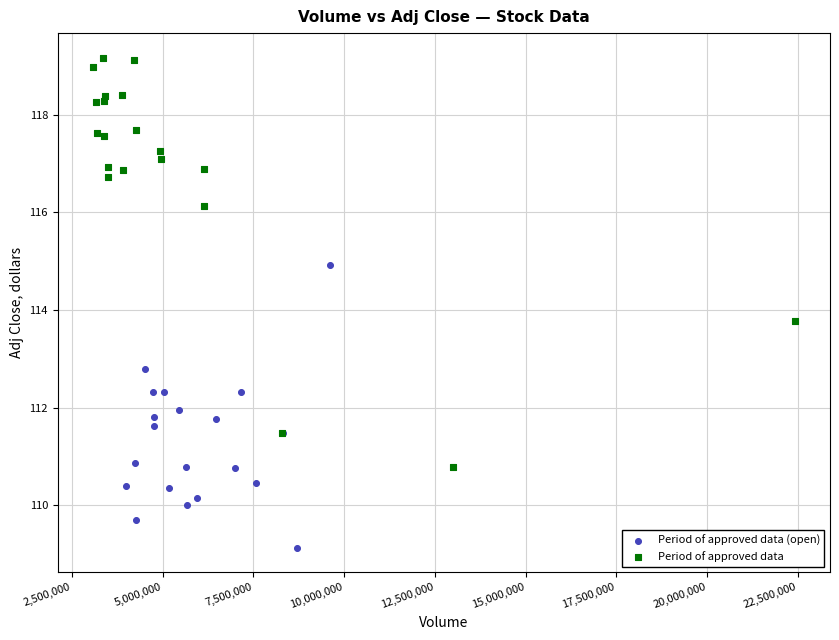

Which series has the largest Y range (max minus min)?

Period of approved data